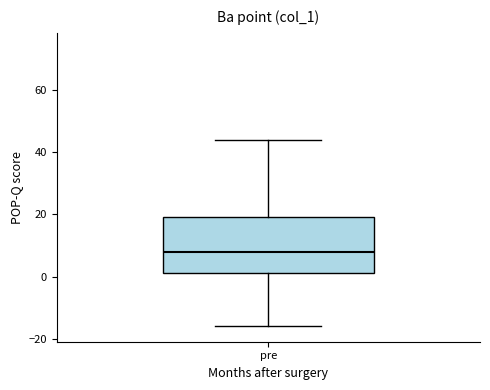

Read this box plot against the y-axis: the position of the median line, the range covered by the box, and the ends of both whiskers. The values are not printed on the chart, so give them approximately, as read against the axis.

median 8, box 2 to 20, whiskers -16 to 44